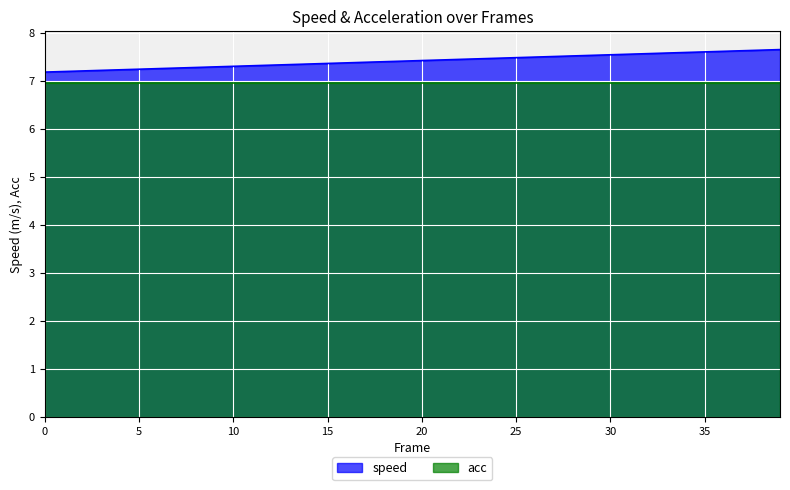

True or false: the data shows 11.1 at 17.

False